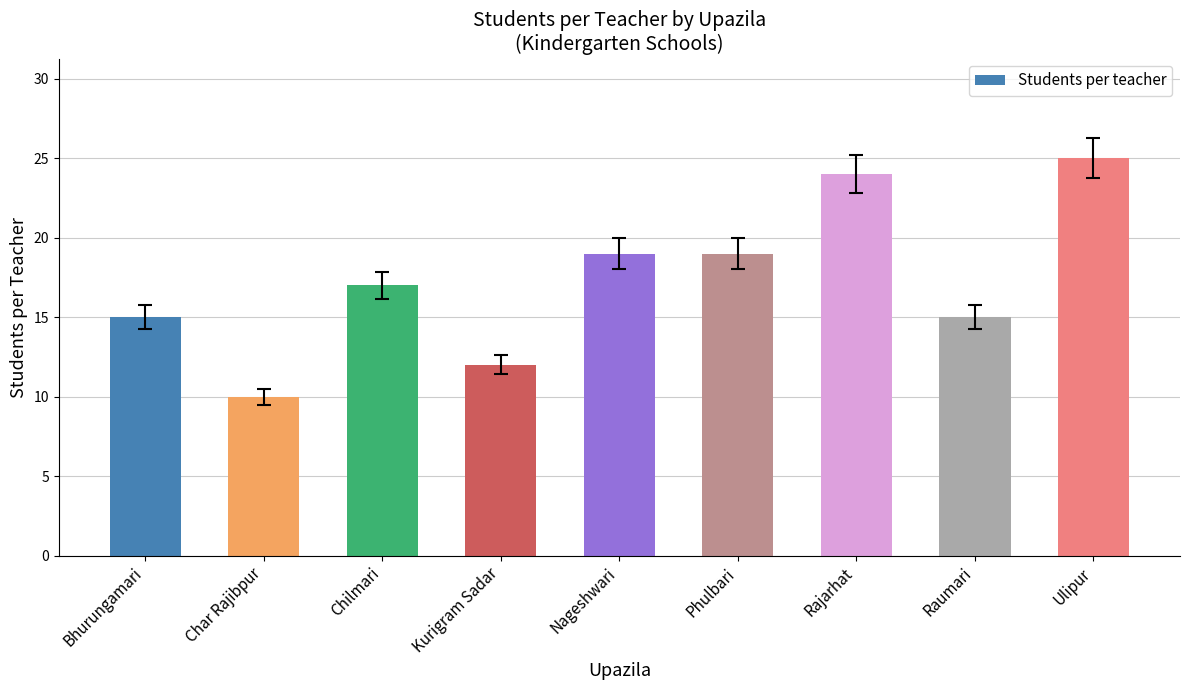

True or false: the data shows 10 at Bhurungamari.

False